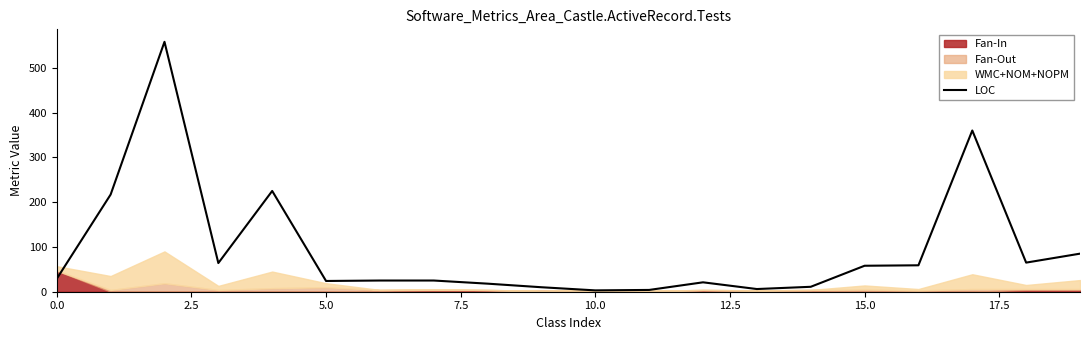

What is the greatest value displayed?

558